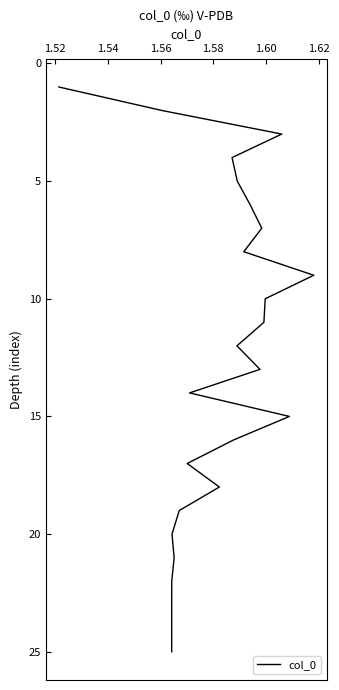

Is this an area chart (filled region under the line)?

No